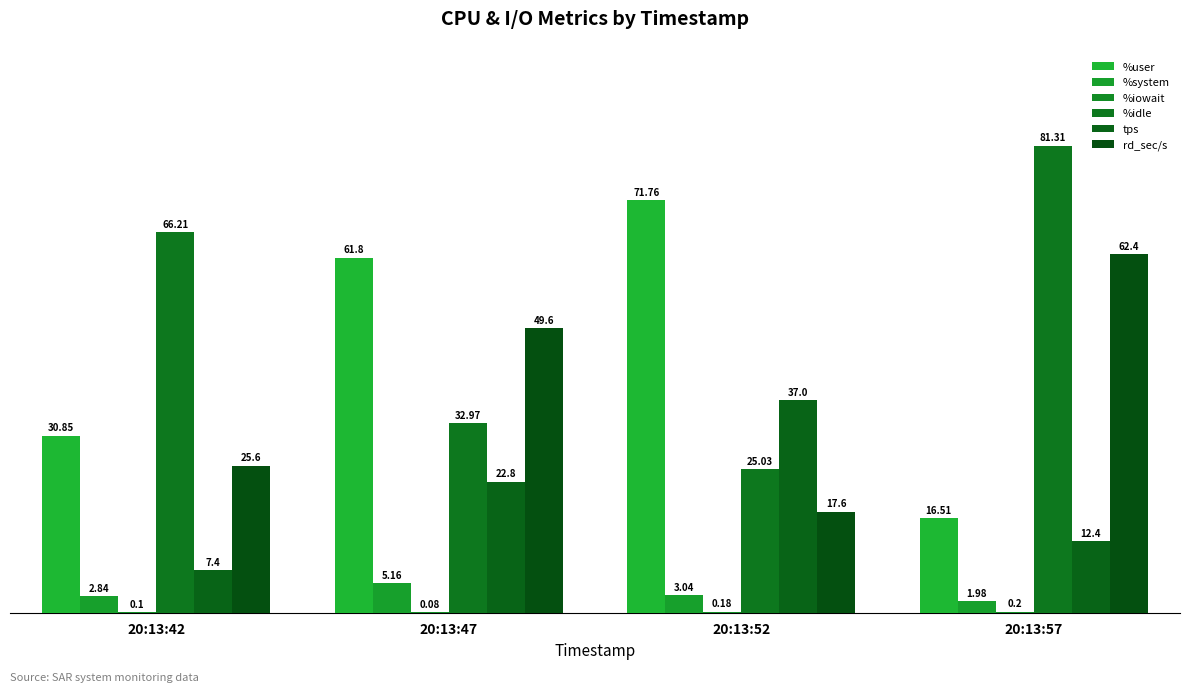

How many values in the %user series exceed 61?

2